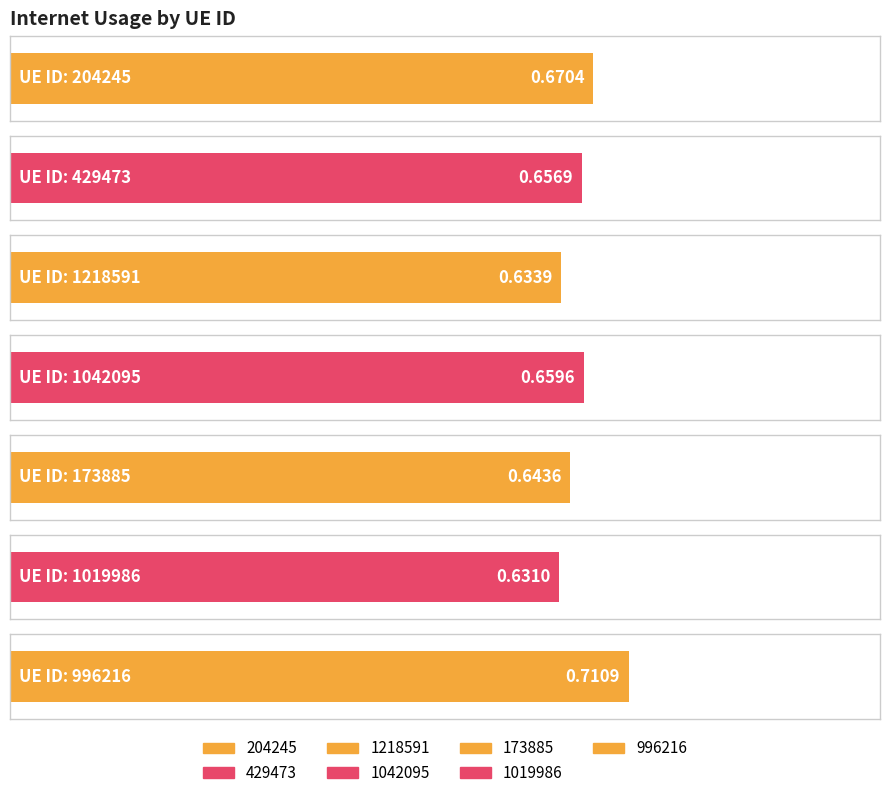

Rank the categories by value from lowest to highest.

1019986, 1218591, 173885, 429473, 1042095, 204245, 996216